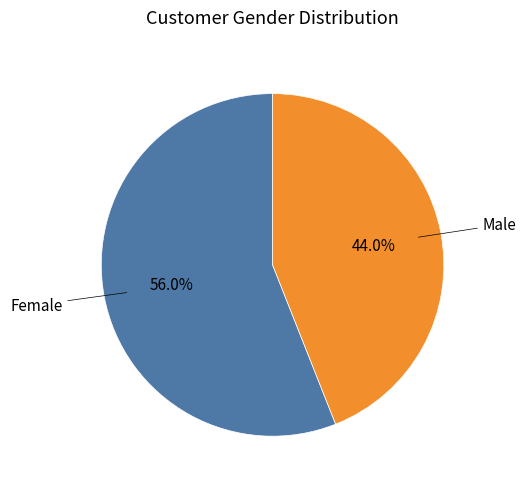

How many slices are in this pie chart?

2